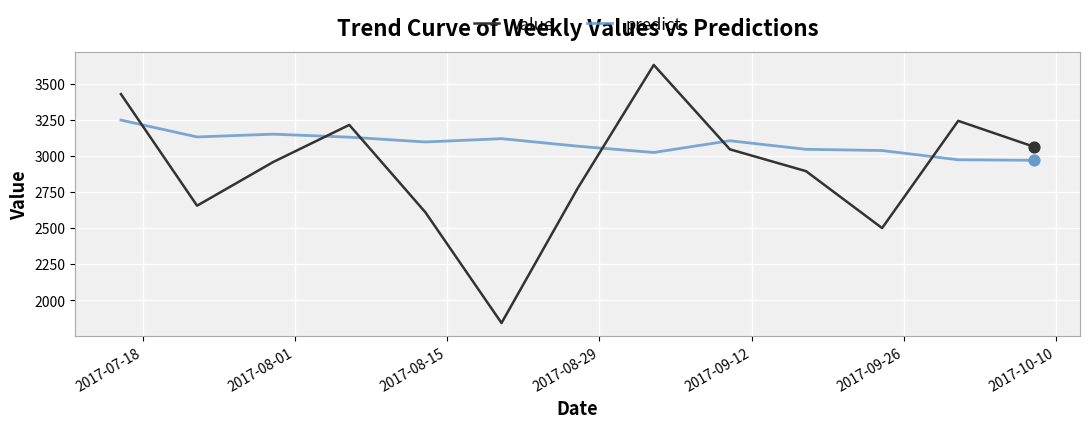

Which series has the largest range (max minus min)?

value